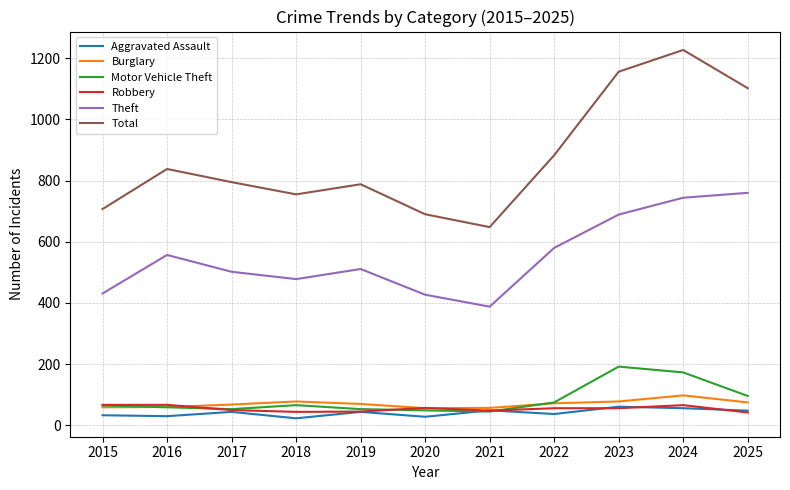

What is the maximum value shown in the chart?

1227